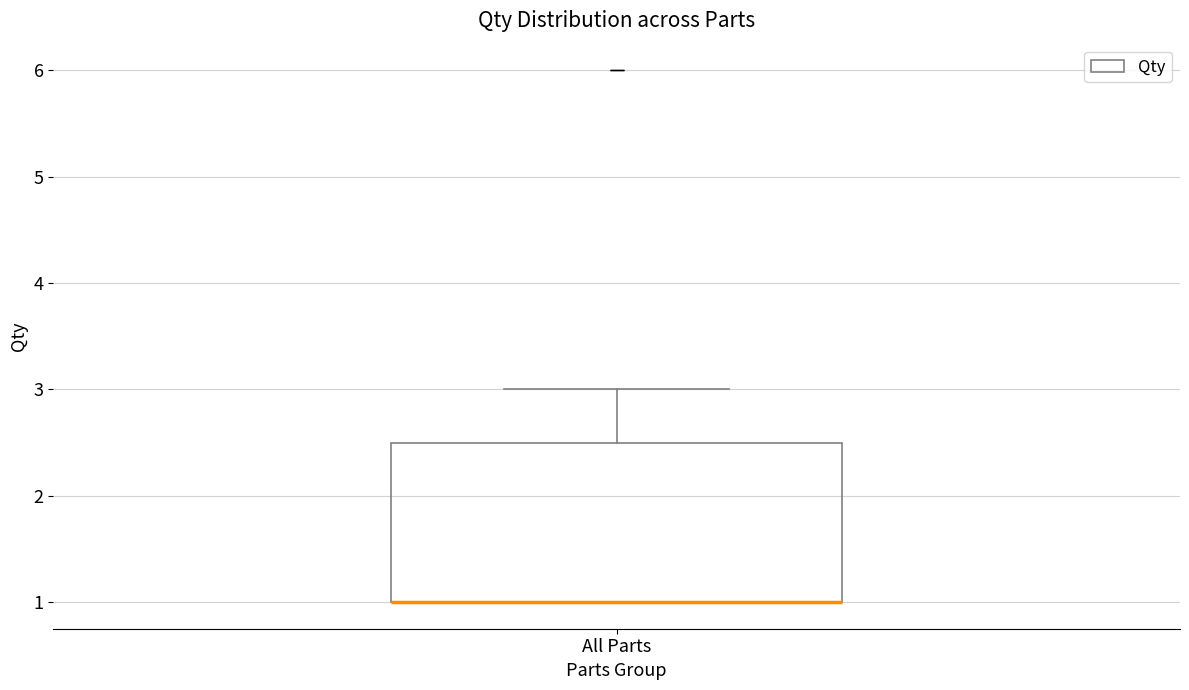

Read this box plot against the y-axis: the position of the median line, the range covered by the box, and the ends of both whiskers. The values are not printed on the chart, so give them approximately, as read against the axis.

median 1.0 (drawn on the box's lower edge), box 1.0 to 2.5, whiskers 1.0 to 3.0